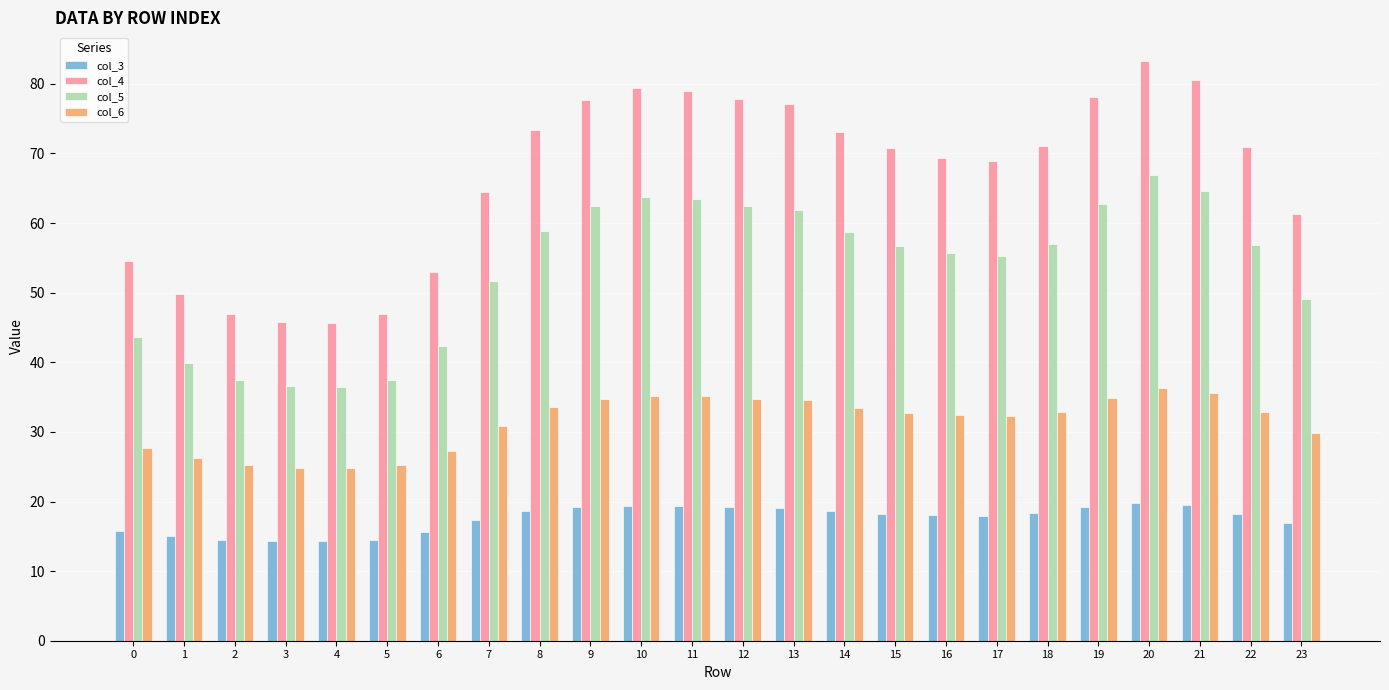

How many series are shown in this chart?

4